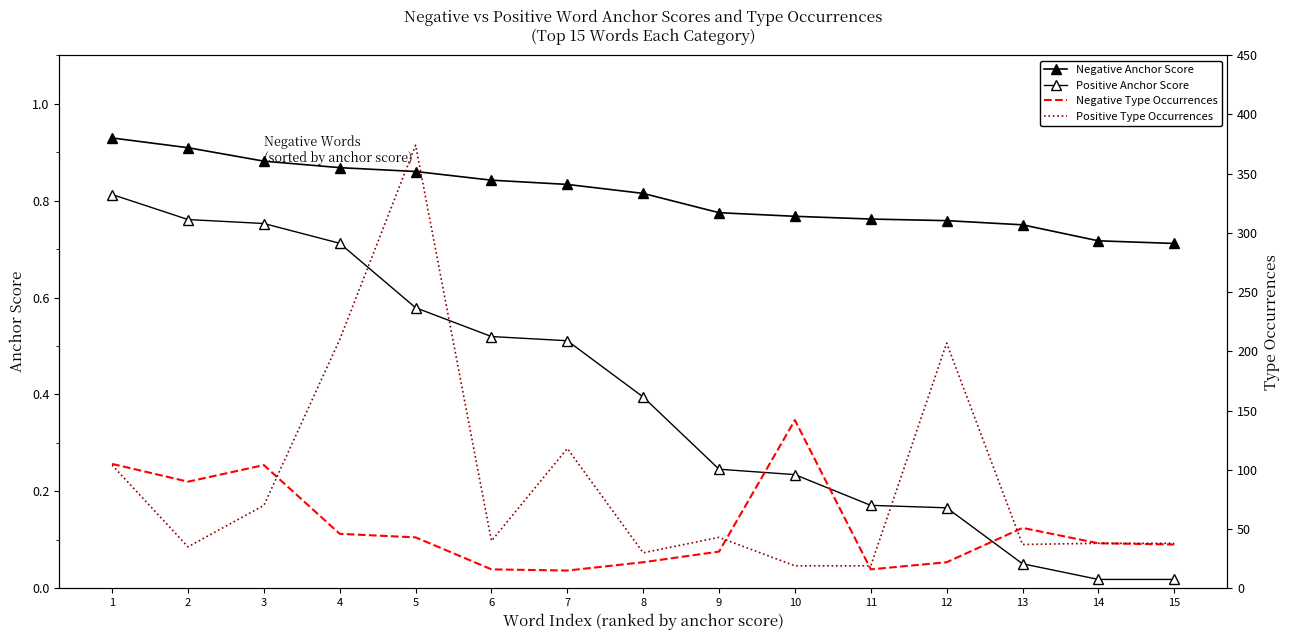

True or false: Negative Type Occurrences and Negative Anchor Score intersect in this chart.

False